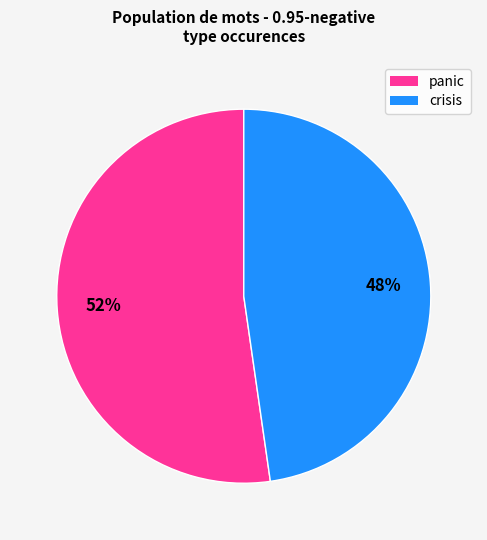

Which category has the smallest portion of the pie?

crisis